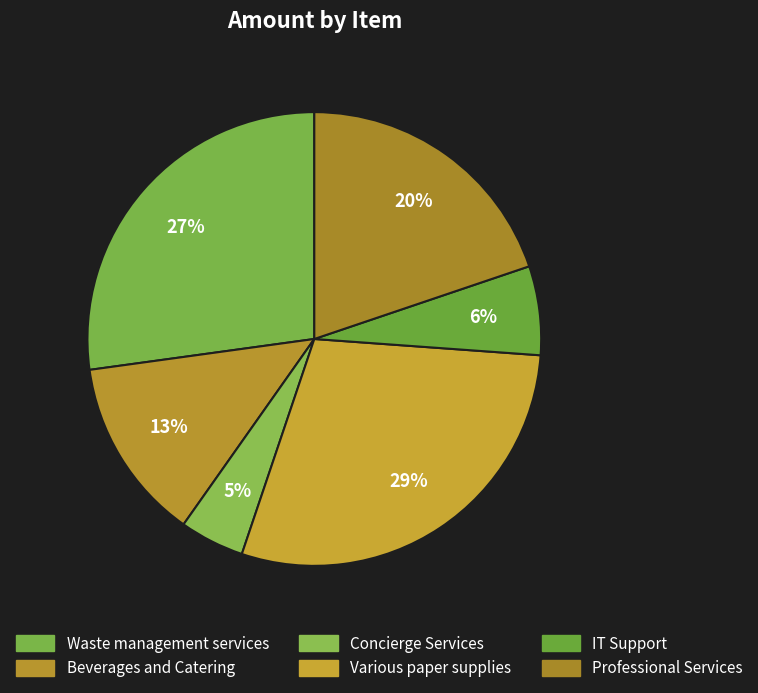

Rank the categories by value from lowest to highest.

Concierge Services, IT Support, Beverages and Catering, Professional Services, Waste management services, Various paper supplies